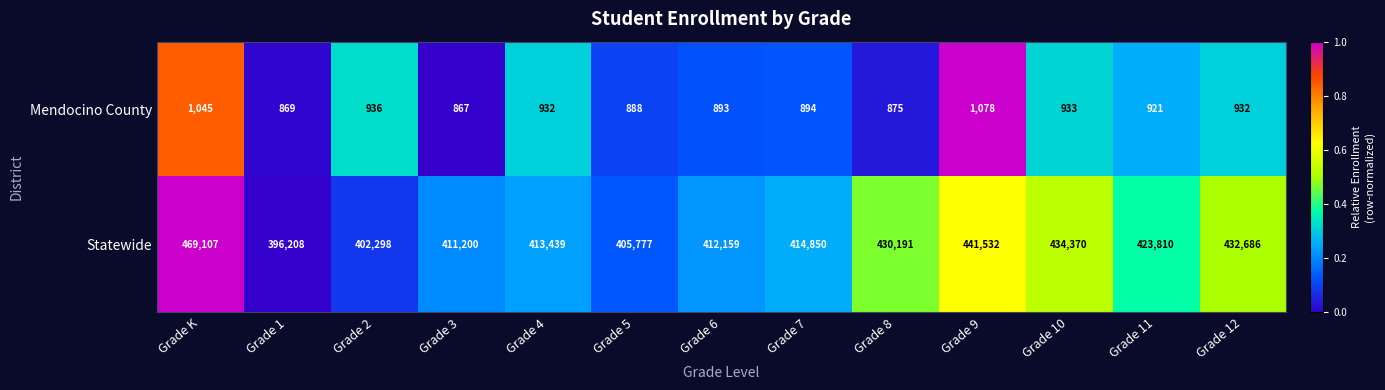

Is the value of Statewide at Grade 8 greater than the value of Mendocino County at Grade 9?

Yes